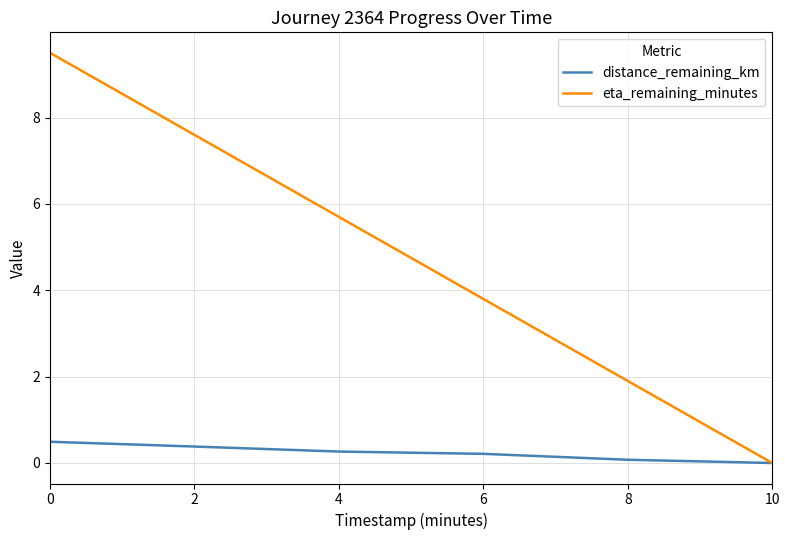

Reading left to right, list all the values displayed in this chart.

distance_remaining_km: 0.5	0.4	0.3	0.2	0.1	0.0
eta_remaining_minutes: 9.5	7.6	5.7	3.8	1.9	0.0